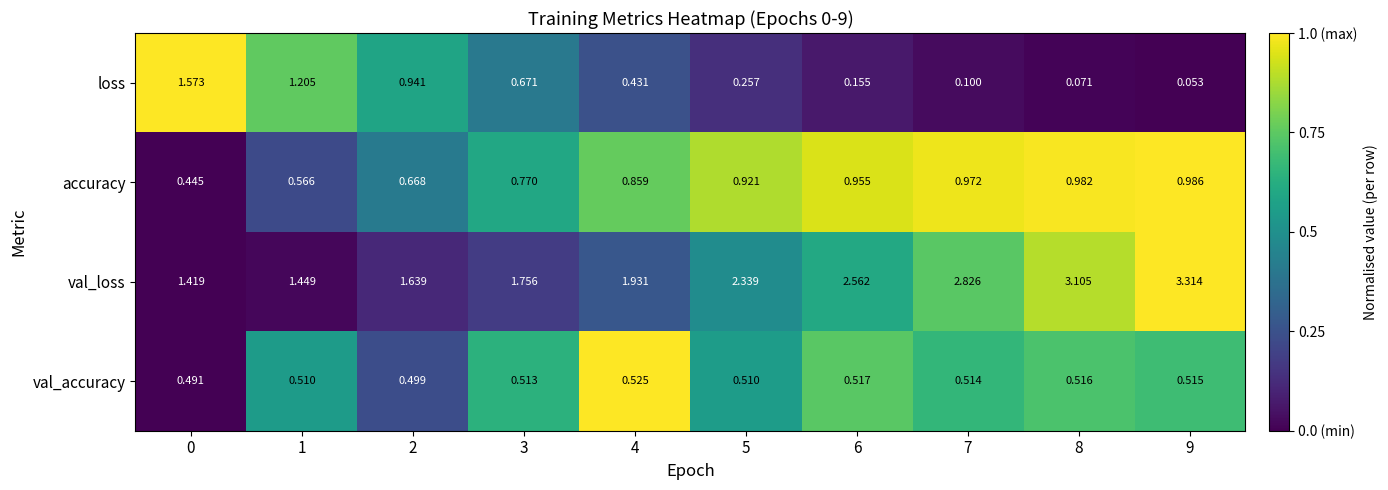

Rank the series at 4 from lowest to highest value.

loss, val_accuracy, accuracy, val_loss